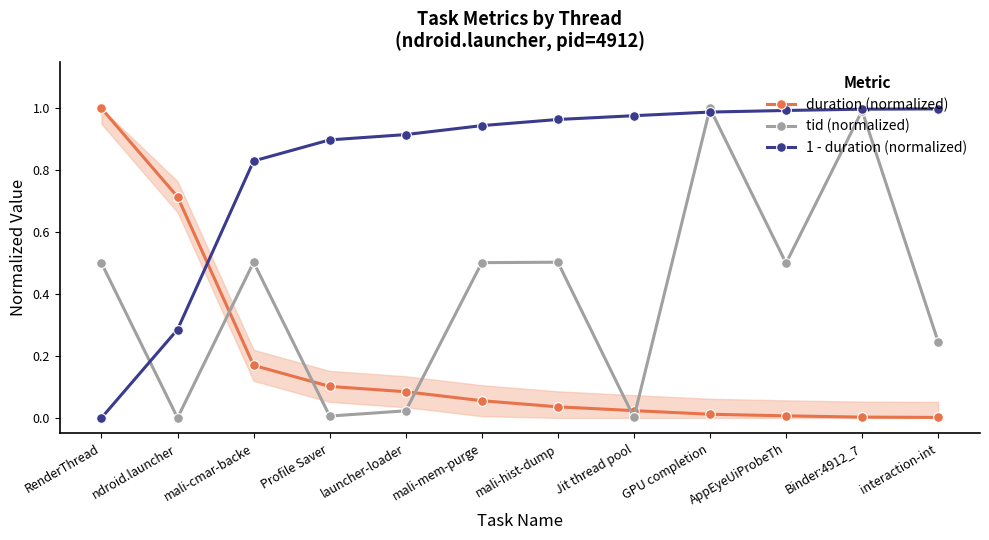

In tid (normalized), how many points are lower than both neighbors (excluding endpoints)?

4